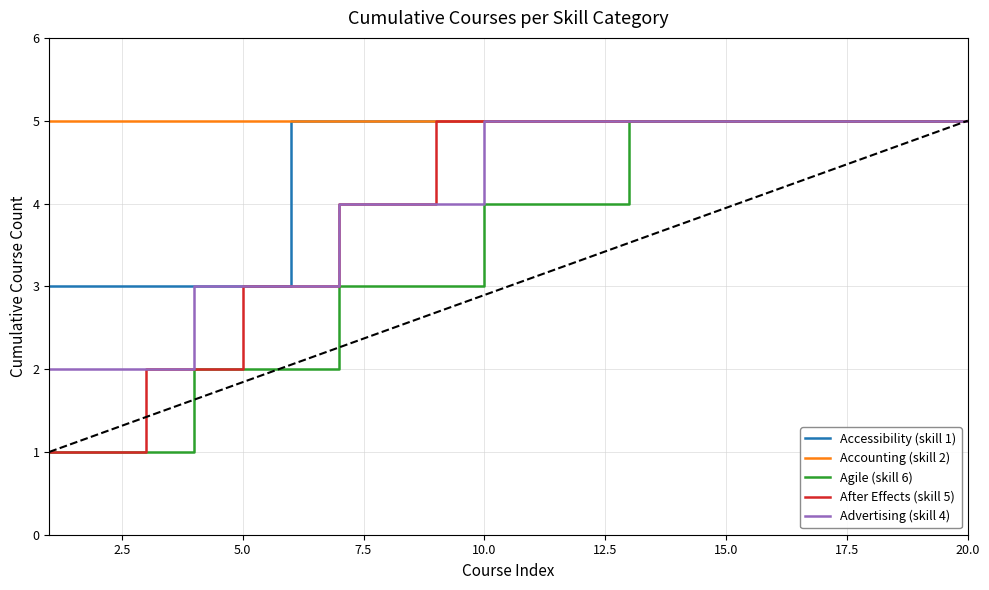

Which series has the largest total across all categories?

Accounting (skill 2)